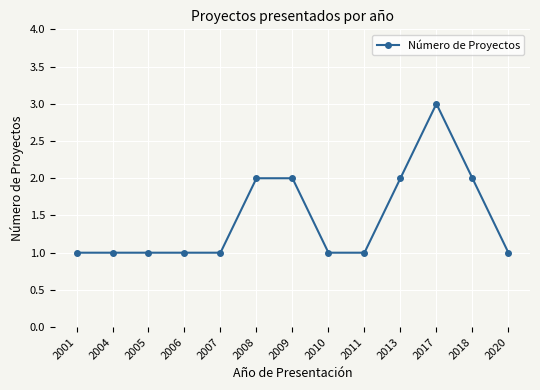

Reading right to left, extract all data points from this chart.

2020=1	2018=2	2017=3	2013=2	2011=1	2010=1	2009=2	2008=2	2007=1	2006=1	2005=1	2004=1	2001=1